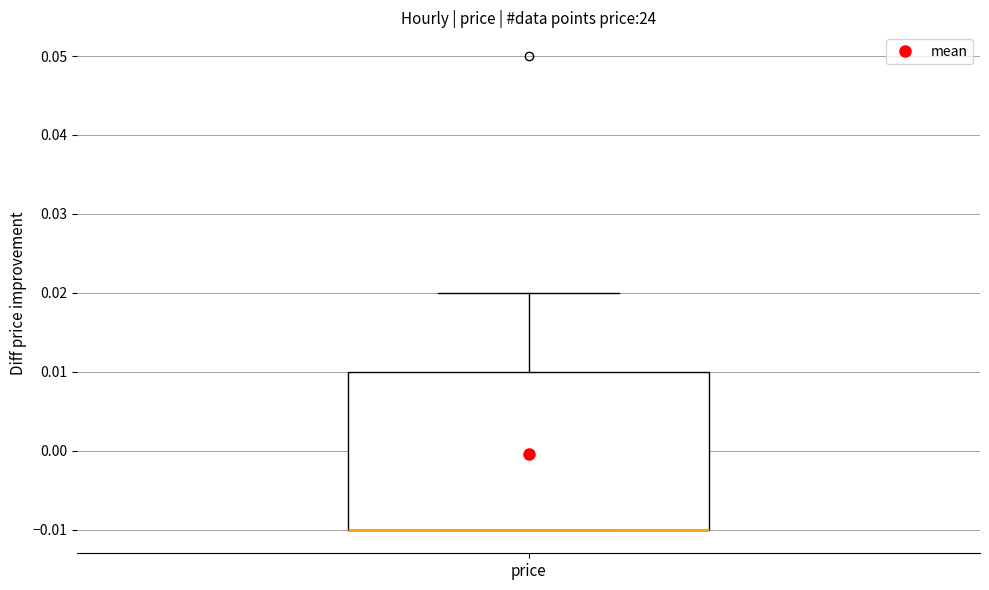

Where is the upper edge of the box for price on the y-axis? The values are not printed on the chart, so give them approximately, as read against the axis.

0.01